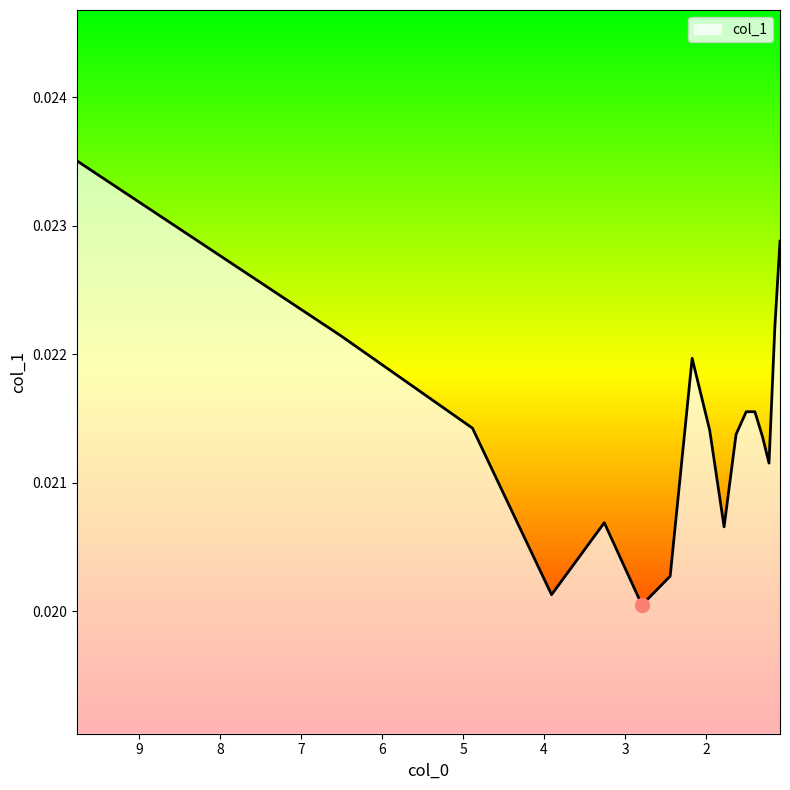

Count the values in the range 0 to 1.

17